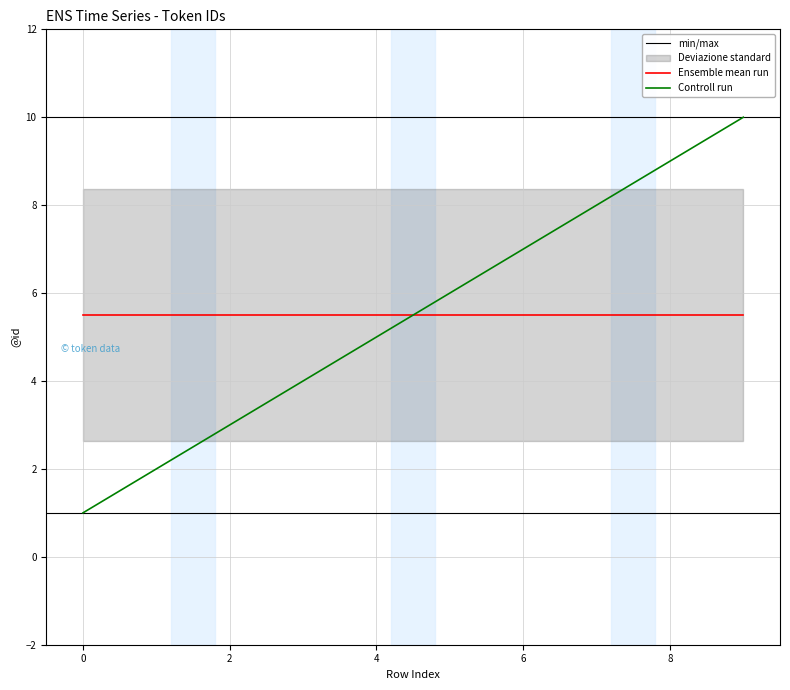

List the labels in order of value, largest first.

9, 8, 7, 6, 5, 4, 3, 2, 1, 0